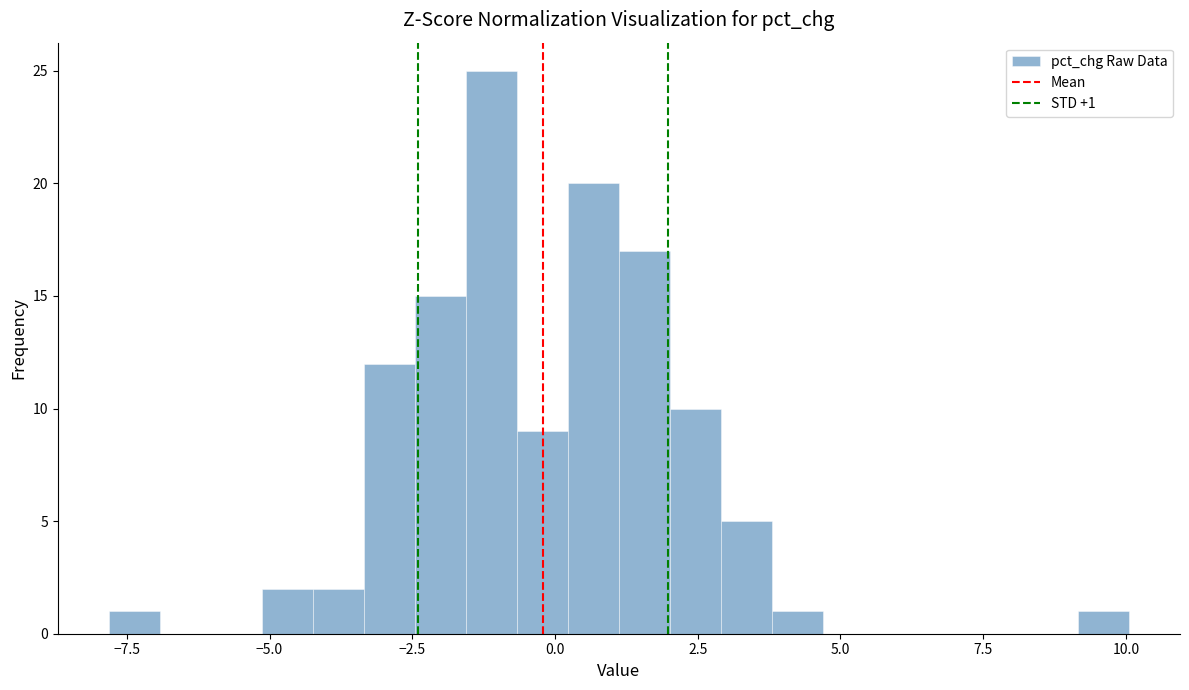

Read against the x-axis, roughly where is the centre of the tallest bar?

-1.0